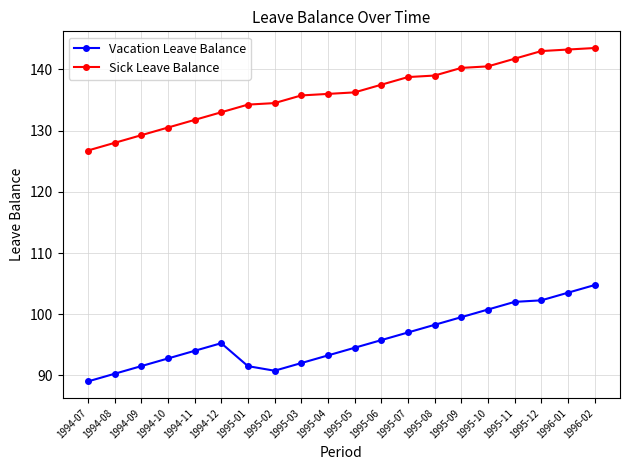

Is it true that Vacation Leave Balance equals 104.8 at 1996-02?

True